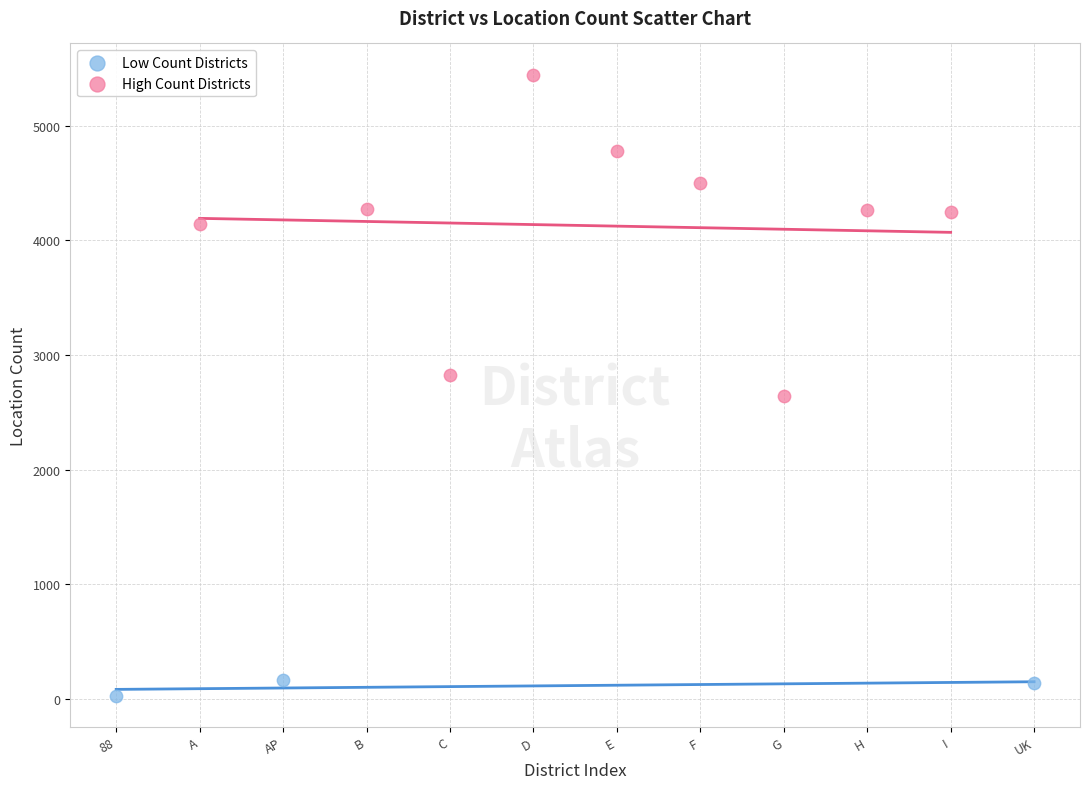

Which series contains the lowest Y value?

Low Count Districts